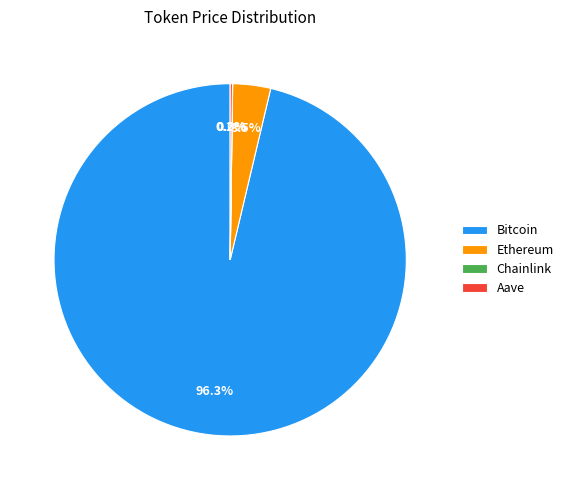

Does Bitcoin represent more than half of the total?

Yes